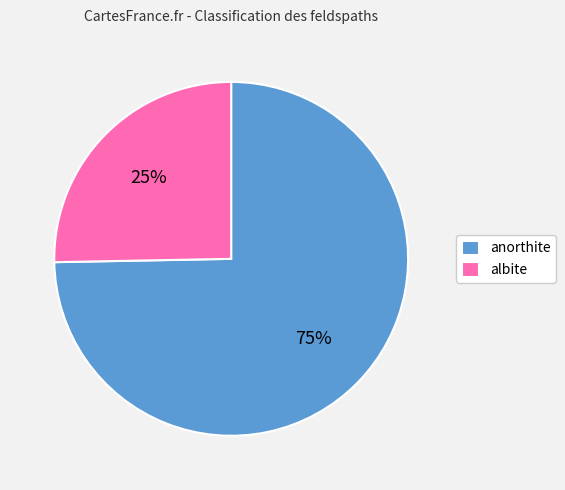

What is the largest slice in the pie chart?

anorthite